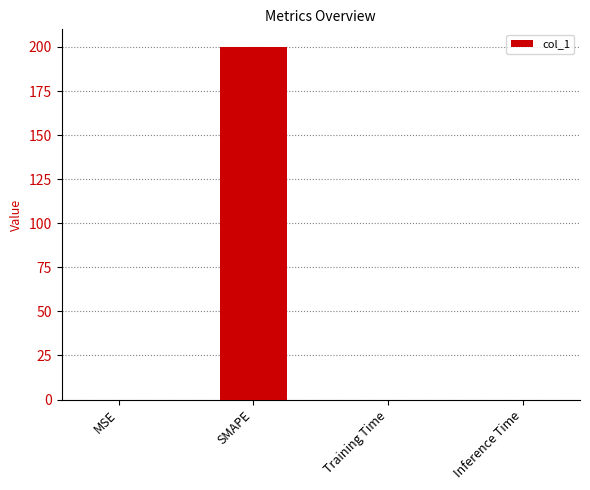

Count the number of categories in the chart.

4